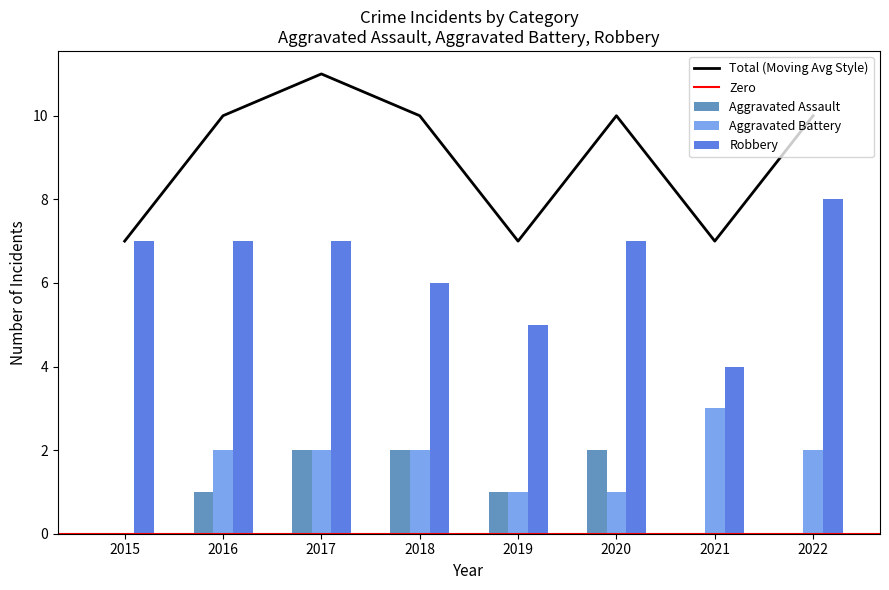

Count the Aggravated Assault values in the range 0 to 2.

8